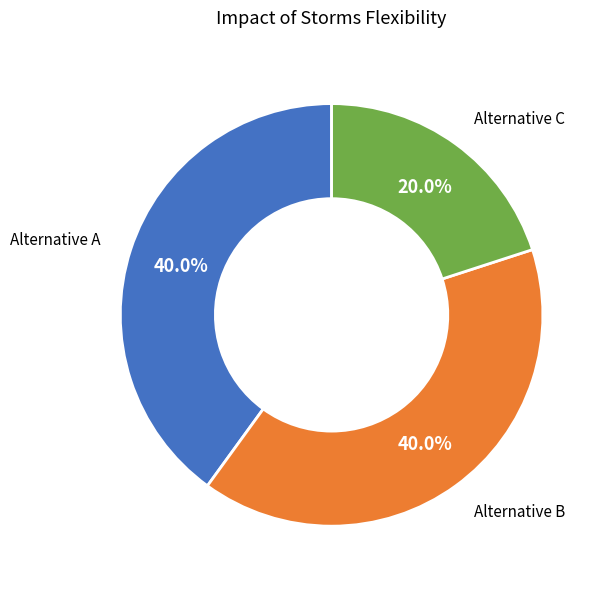

Is it true that Alternative A is 27% of the pie?

False